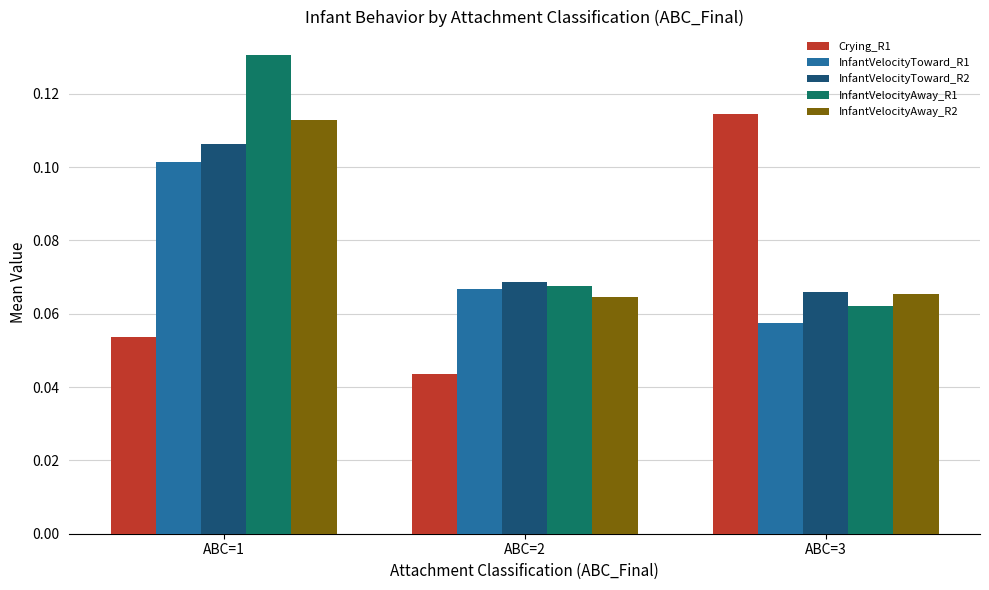

Where is Crying_R1 nearest to the value 0?

ABC=2